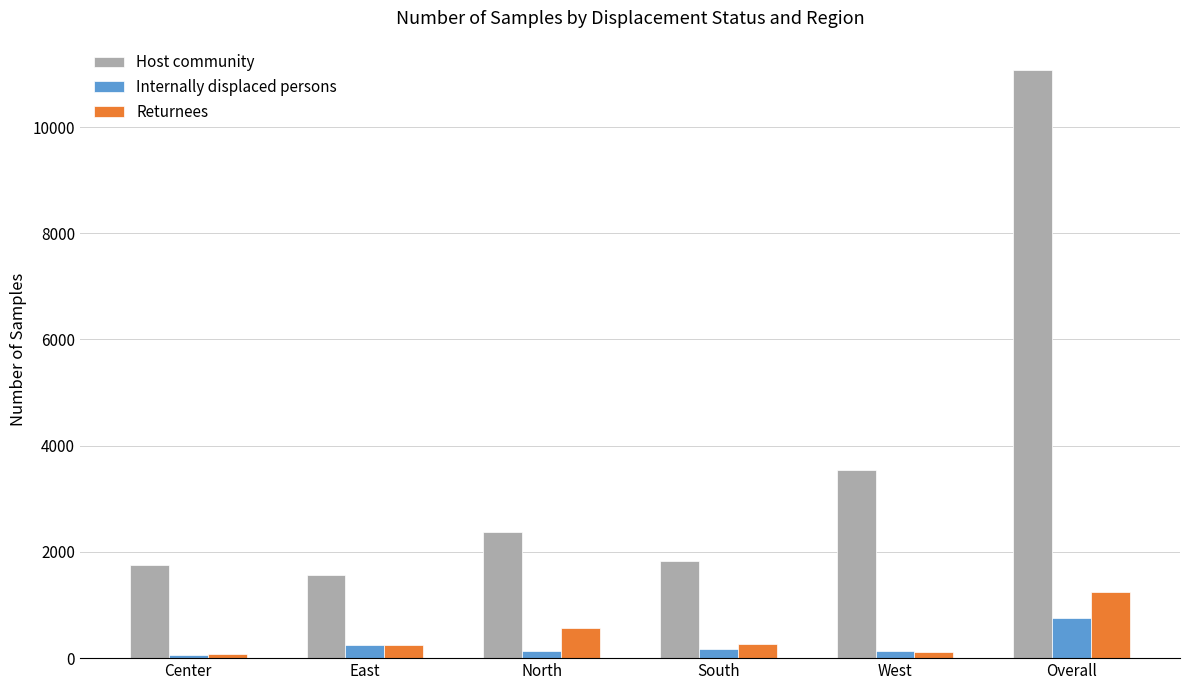

List the series in order of their peak value, highest first.

Host community, Returnees, Internally displaced persons